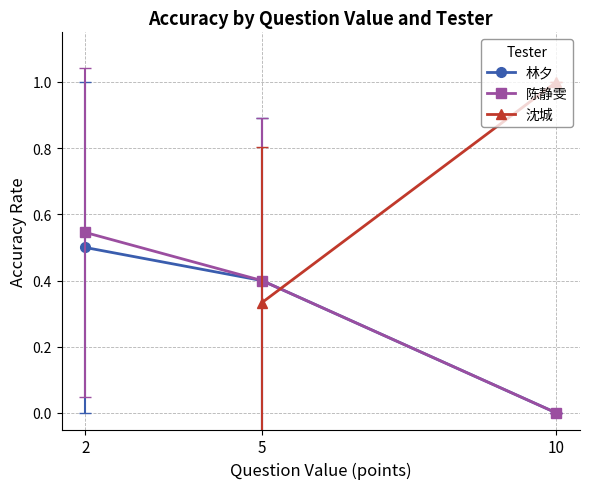

What is the highest value of the 陈静雯 series?

0.5